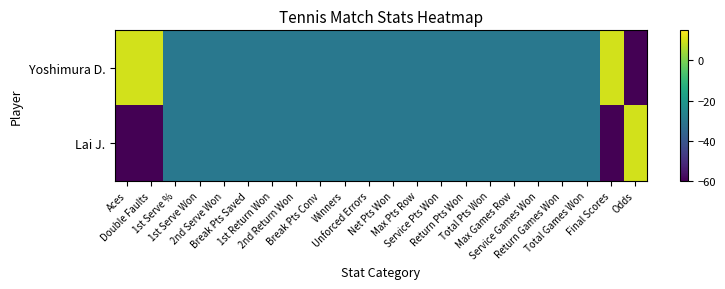

Reading left to right, extract all data points from this chart.

Yoshimura D.: Aces=10	Double Faults=10	1st Serve %=-30	1st Serve Won=-30	2nd Serve Won=-30	Break Pts Saved=-30	1st Return Won=-30	2nd Return Won=-30	Break Pts Conv=-30	Winners=-30	Unforced Errors=-30	Net Pts Won=-30	Max Pts Row=-30	Service Pts Won=-30	Return Pts Won=-30	Total Pts Won=-30	Max Games Row=-30	Service Games Won=-30	Return Games Won=-30	Total Games Won=-30	Final Scores=10	Odds=-60
Lai J.: Aces=-60	Double Faults=-60	1st Serve %=-30	1st Serve Won=-30	2nd Serve Won=-30	Break Pts Saved=-30	1st Return Won=-30	2nd Return Won=-30	Break Pts Conv=-30	Winners=-30	Unforced Errors=-30	Net Pts Won=-30	Max Pts Row=-30	Service Pts Won=-30	Return Pts Won=-30	Total Pts Won=-30	Max Games Row=-30	Service Games Won=-30	Return Games Won=-30	Total Games Won=-30	Final Scores=-60	Odds=10